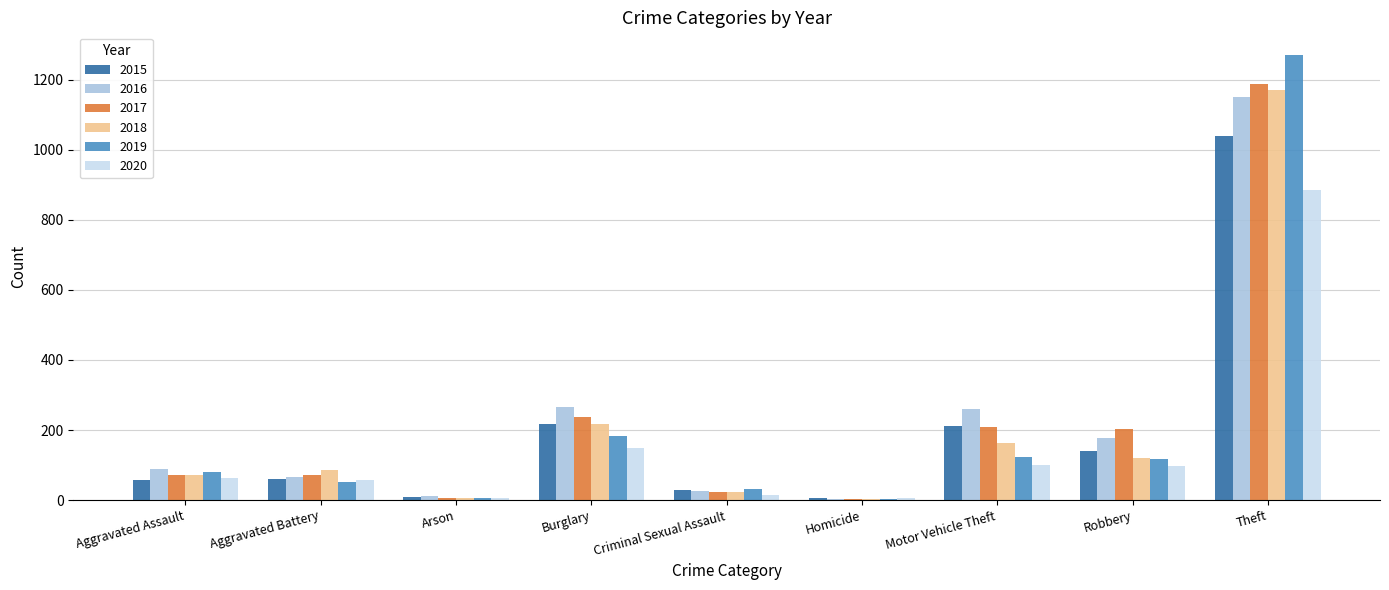

Count the number of data series in this chart.

6